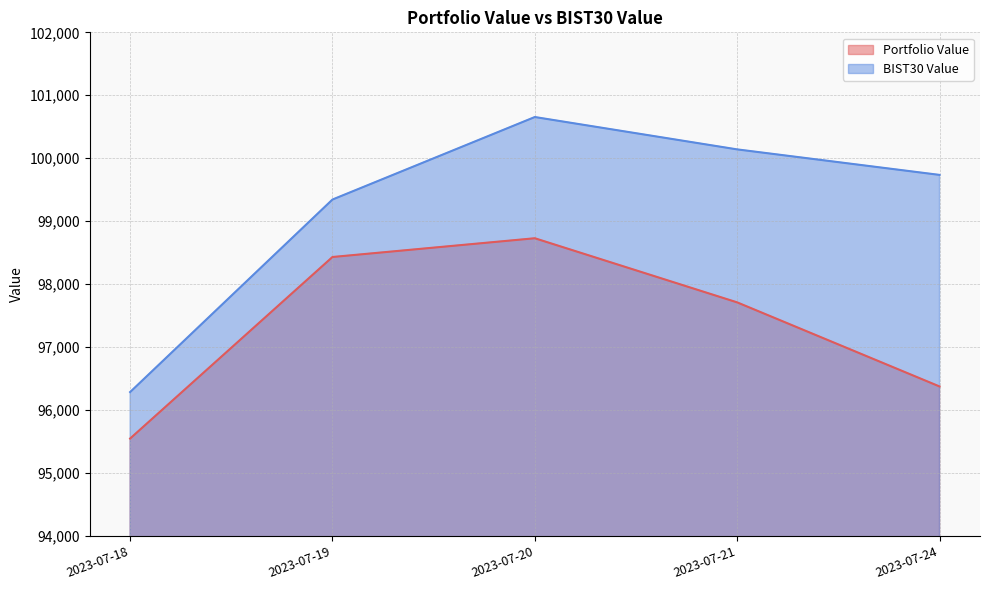

What are all the series names shown in the legend?

Portfolio Value, BIST30 Value